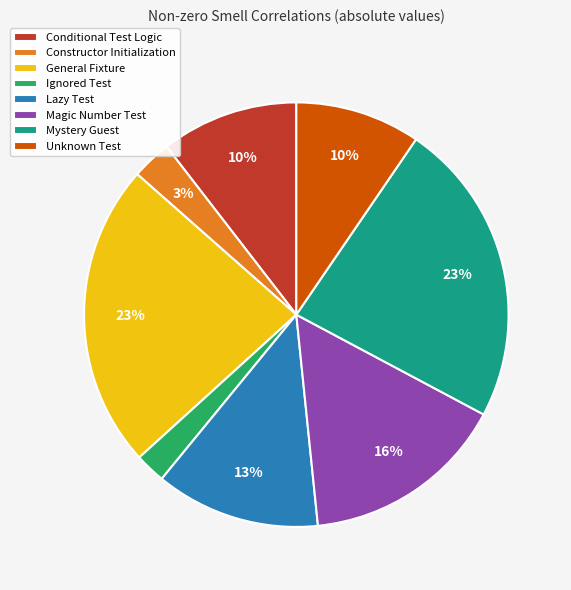

Combined, do Conditional Test Logic and General Fixture account for over 50%?

No